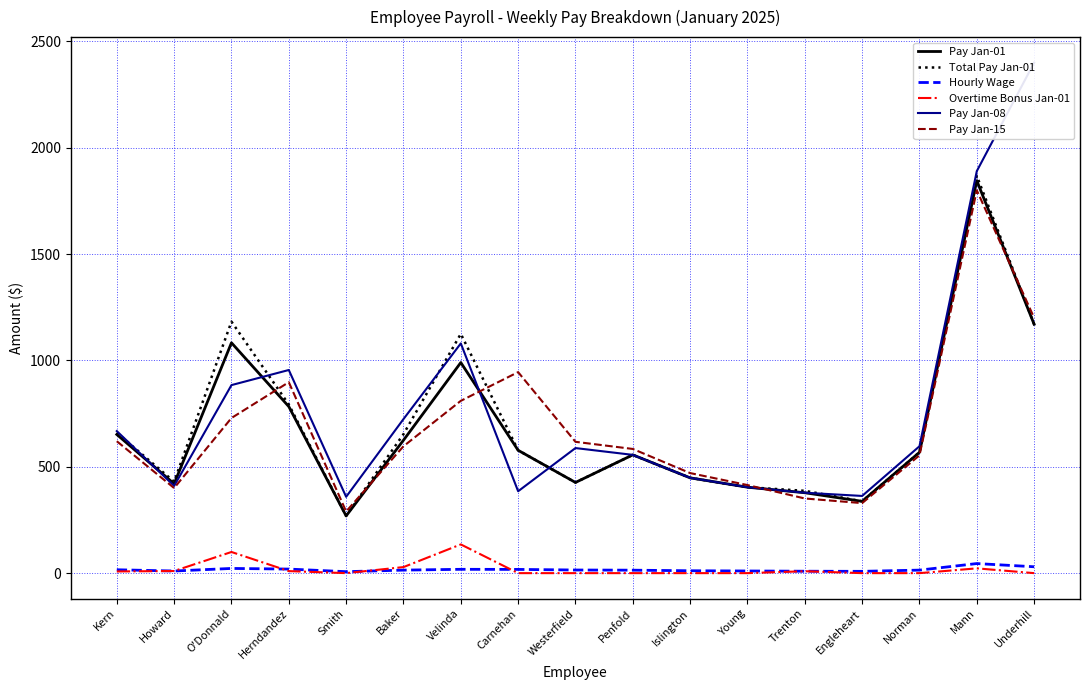

Reading left to right, list all the values displayed in this chart.

Pay Jan-01: Kern=651.9	Howard=420.0	O'Donnald=1082.9	Herndandez=783.1	Smith=269.1	Baker=624.8	Velinda=990.0	Carnehan=577.5	Westerfield=426.3	Penfold=556.0	Islington=448.0	Young=404.0	Trenton=378.0	Engleheart=337.6	Norman=568.0	Mann=1845.0	Underhill=1170.0
Total Pay Jan-01: Kern=659.9	Howard=430.0	O'Donnald=1182.3	Herndandez=792.6	Smith=269.1	Baker=653.2	Velinda=1125.0	Carnehan=577.5	Westerfield=426.3	Penfold=556.0	Islington=448.0	Young=404.0	Trenton=387.0	Engleheart=337.6	Norman=568.0	Mann=1867.5	Underhill=1170.0
Hourly Wage: Kern=15.9	Howard=10.0	O'Donnald=22.1	Herndandez=19.1	Smith=6.9	Baker=14.2	Velinda=18.0	Carnehan=17.5	Westerfield=14.7	Penfold=13.9	Islington=11.2	Young=10.1	Trenton=9.0	Engleheart=8.4	Norman=14.2	Mann=45.0	Underhill=30.0
Overtime Bonus Jan-01: Kern=8.0	Howard=10.0	O'Donnald=99.5	Herndandez=9.6	Smith=0.0	Baker=28.4	Velinda=135.0	Carnehan=0.0	Westerfield=0.0	Penfold=0.0	Islington=0.0	Young=0.0	Trenton=9.0	Engleheart=0.0	Norman=0.0	Mann=22.5	Underhill=0.0
Pay Jan-08: Kern=667.8	Howard=410.0	O'Donnald=884.0	Herndandez=955.0	Smith=358.8	Baker=724.2	Velinda=1080.0	Carnehan=385.0	Westerfield=588.0	Penfold=556.0	Islington=448.0	Young=404.0	Trenton=378.0	Engleheart=362.9	Norman=596.4	Mann=1890.0	Underhill=2400.0
Pay Jan-15: Kern=620.1	Howard=400.0	O'Donnald=729.3	Herndandez=897.7	Smith=289.8	Baker=596.4	Velinda=810.0	Carnehan=945.0	Westerfield=617.4	Penfold=583.8	Islington=470.4	Young=414.1	Trenton=351.0	Engleheart=329.2	Norman=553.8	Mann=1800.0	Underhill=1200.0